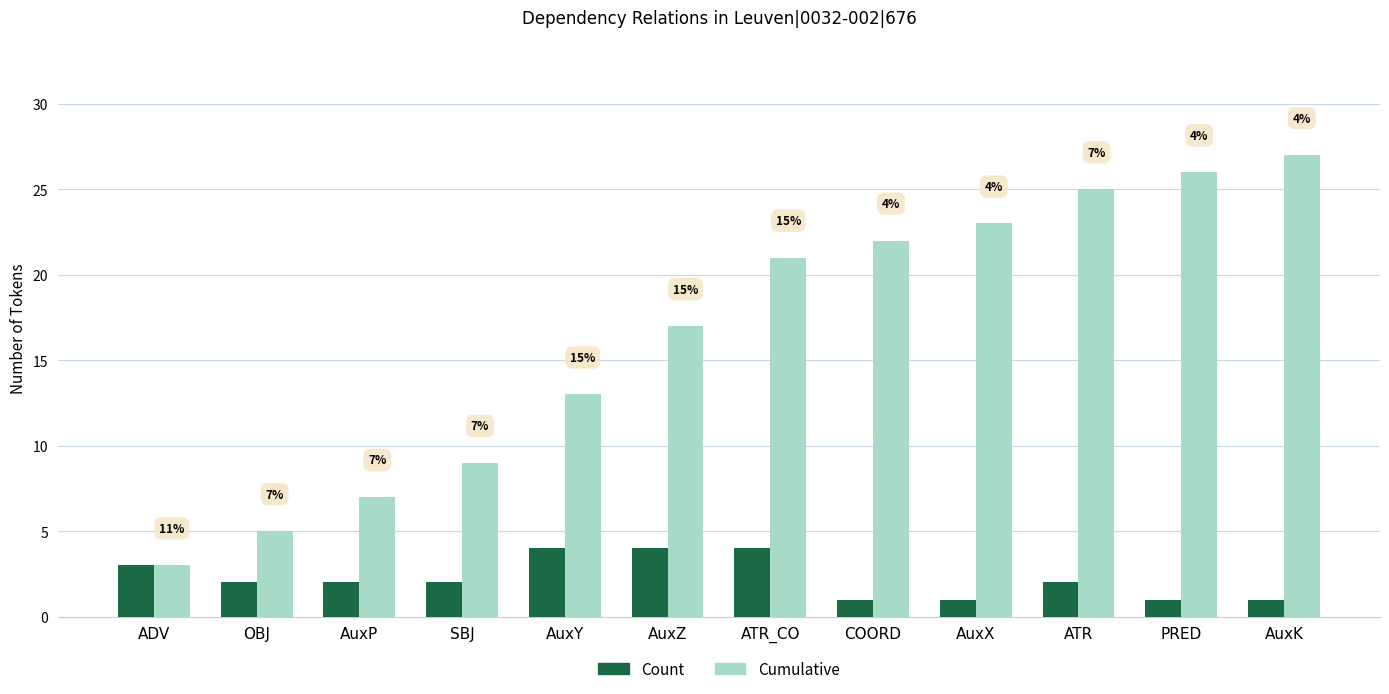

What is the approximate value of Cumulative at PRED, to the nearest 5?

25